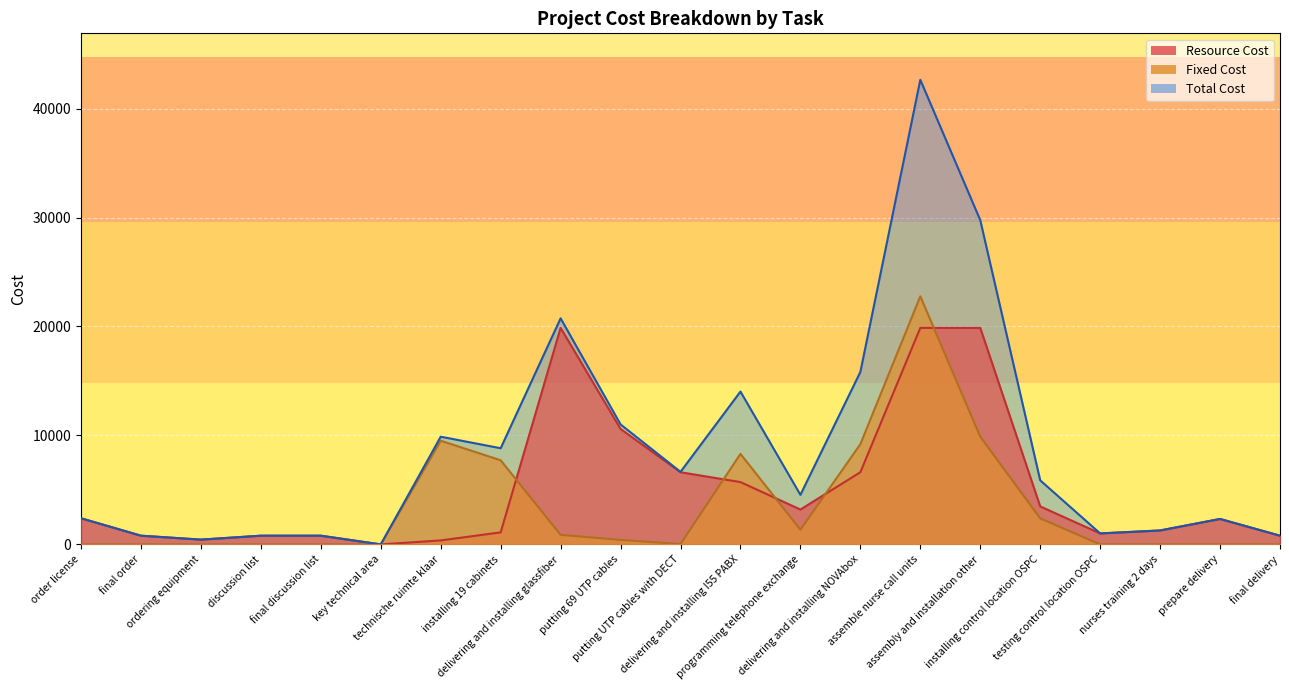

At which category is the sum across all series the highest?

assemble nurse call units